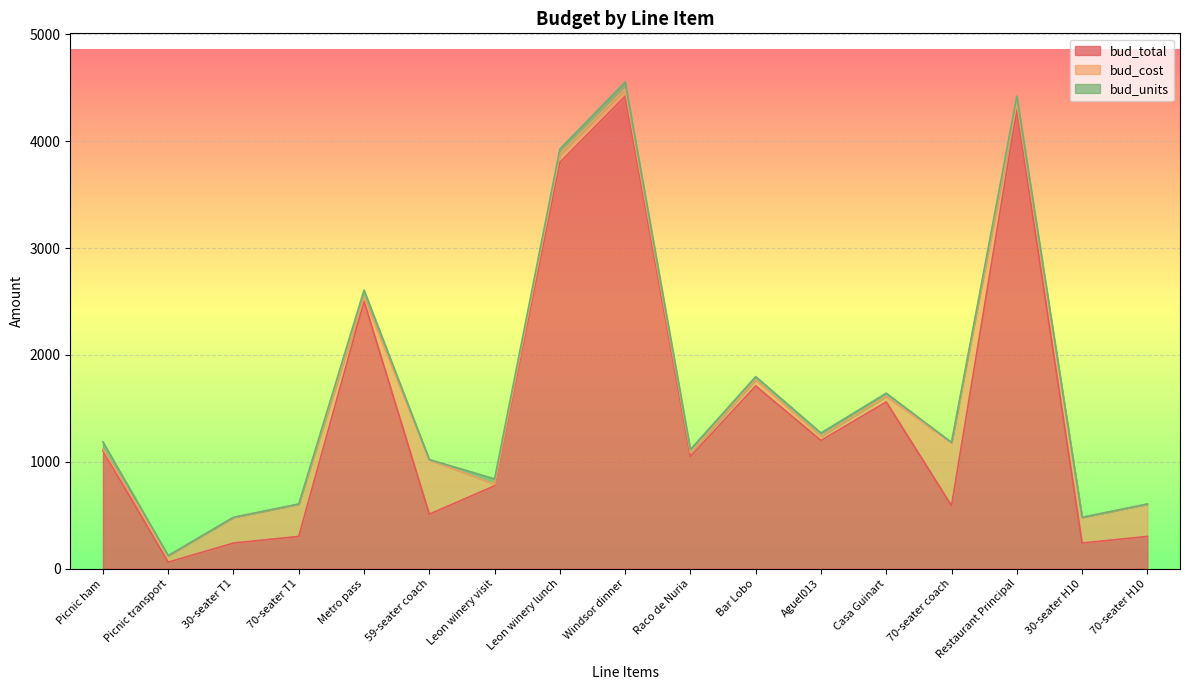

What is the sum of all bud_total values?

24657.5